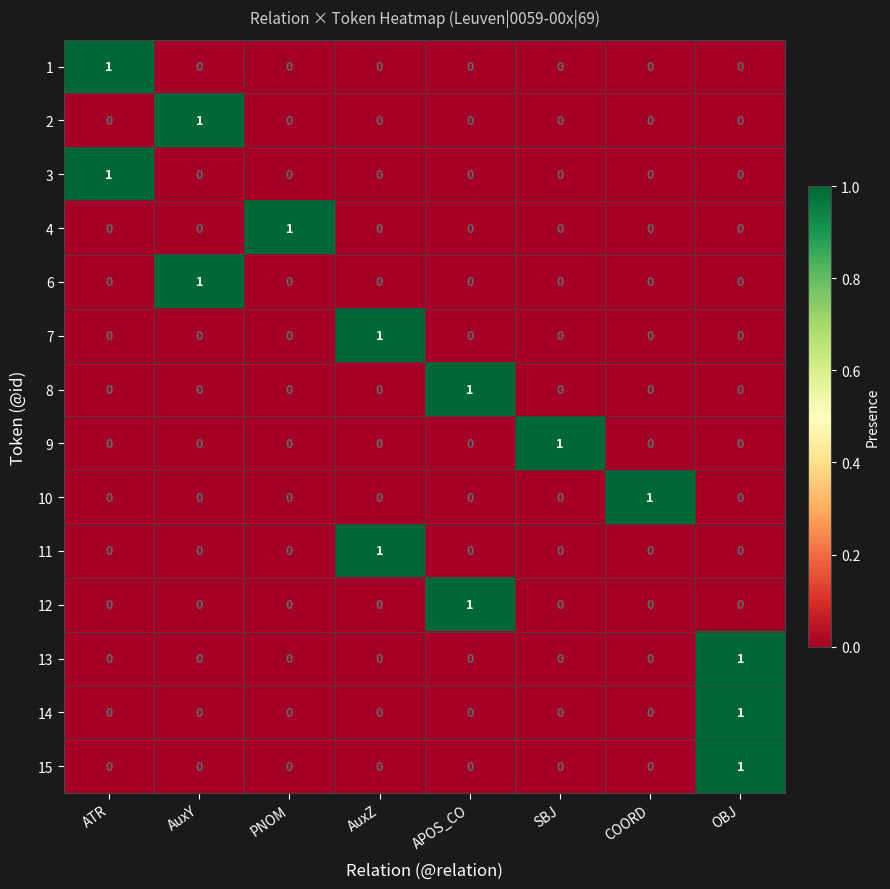

Which category has the highest value in the 12 series?

APOS_CO